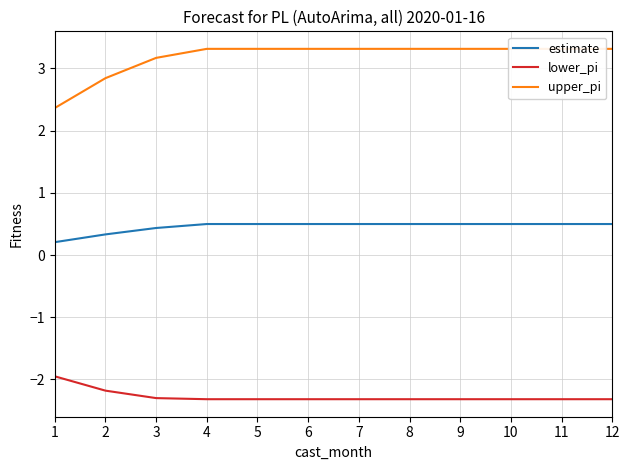

True or false: upper_pi and estimate intersect in this chart.

False